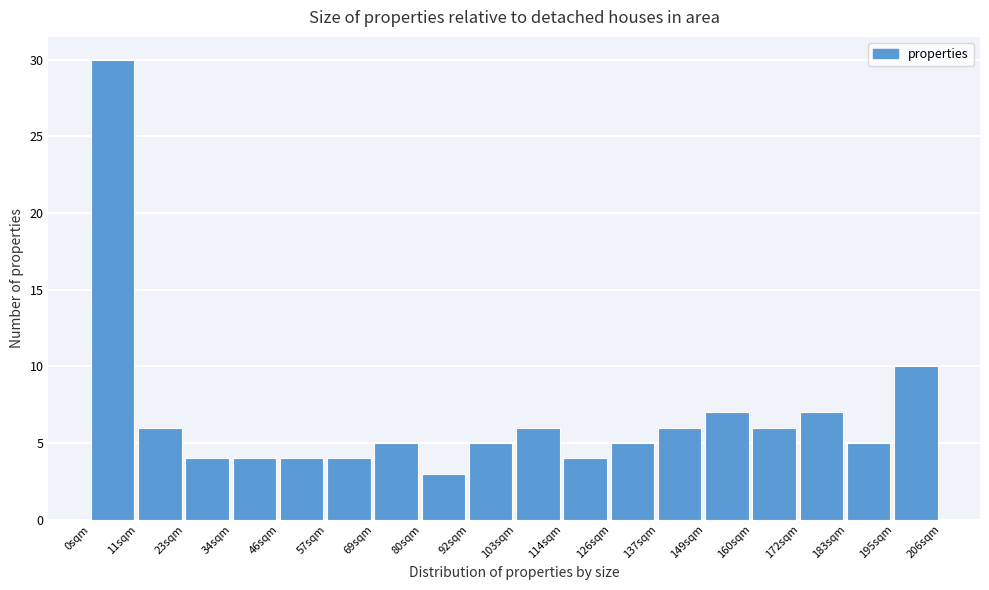

Over which range of the x-axis is the bar tallest?

0 to 12